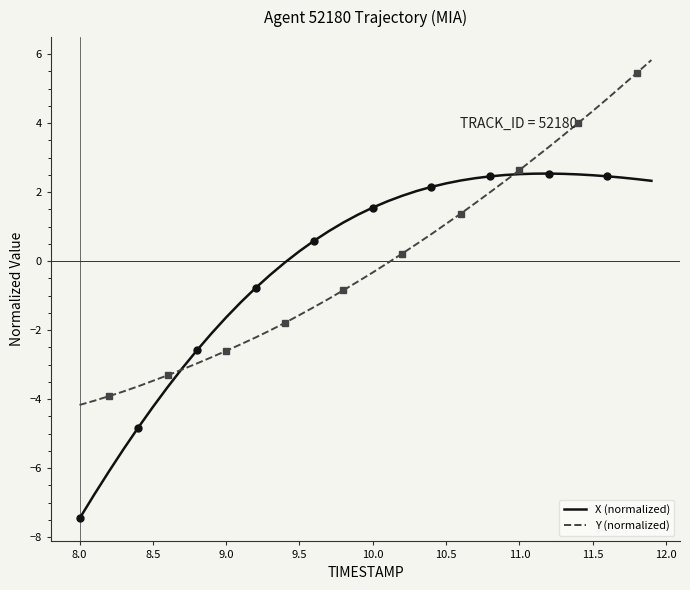

What is the approximate value of Y (normalized) at 11.0?

2.6